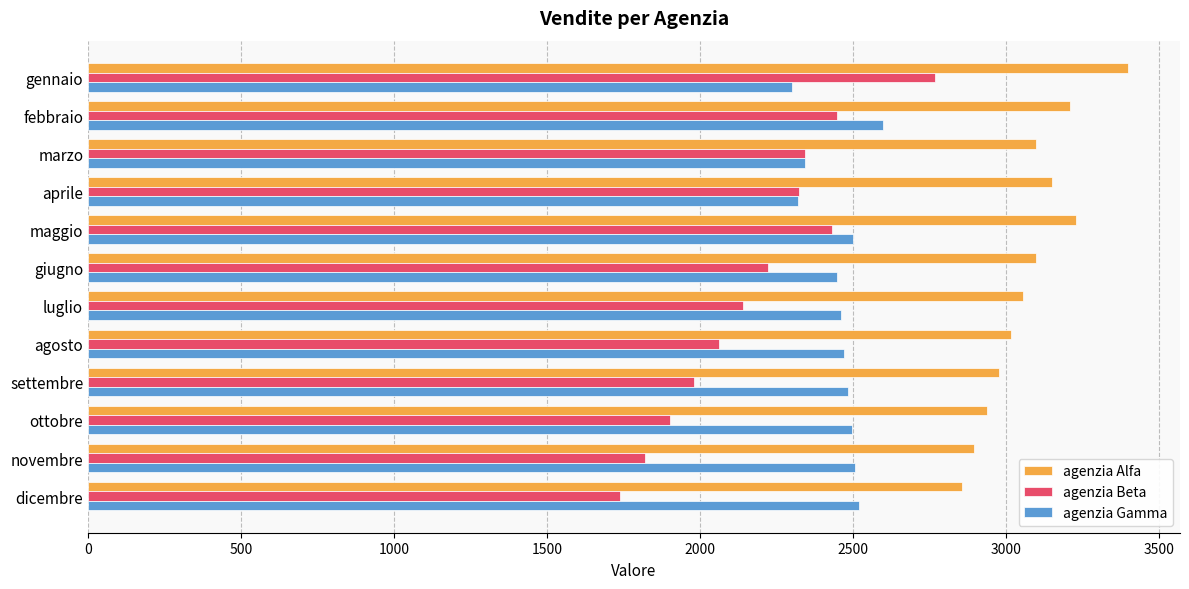

What is the minimum value for agenzia Gamma?

2300.0